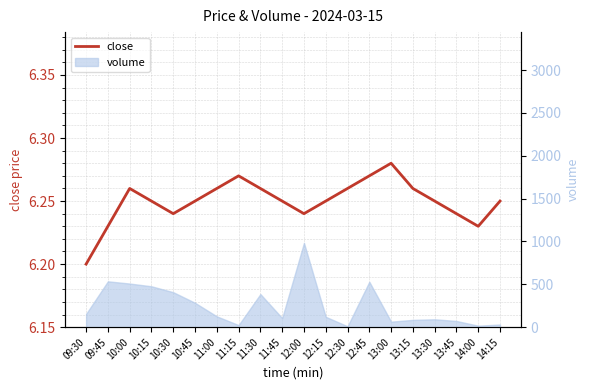

Rank the categories by value from highest to lowest.

13:00, 11:15, 12:45, 10:00, 11:00, 11:30, 12:30, 13:15, 10:15, 10:45, 11:45, 12:15, 13:30, 14:15, 10:30, 12:00, 13:45, 09:45, 14:00, 09:30